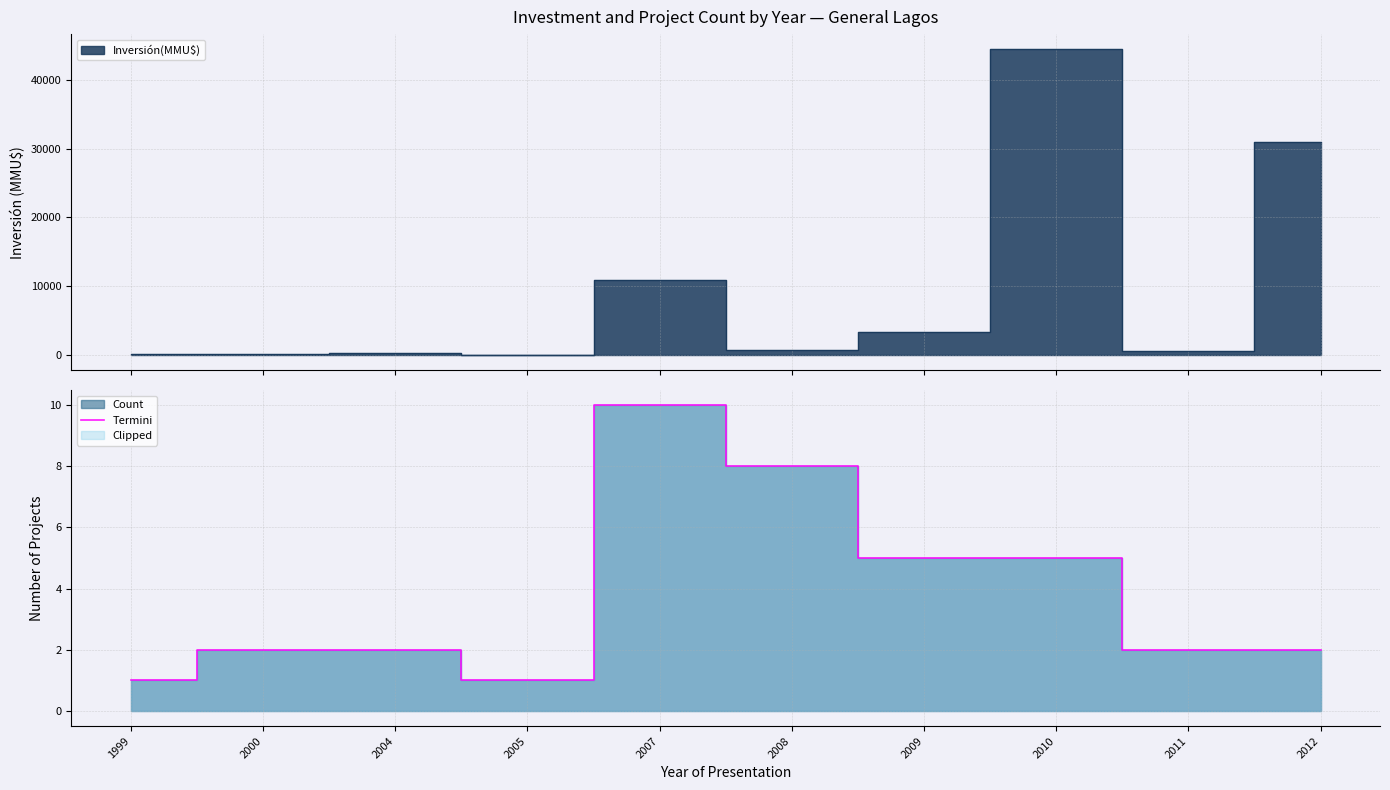

List the labels in order of value, largest first.

2007, 2008, 2009, 2010, 2000, 2004, 2011, 2012, 1999, 2005